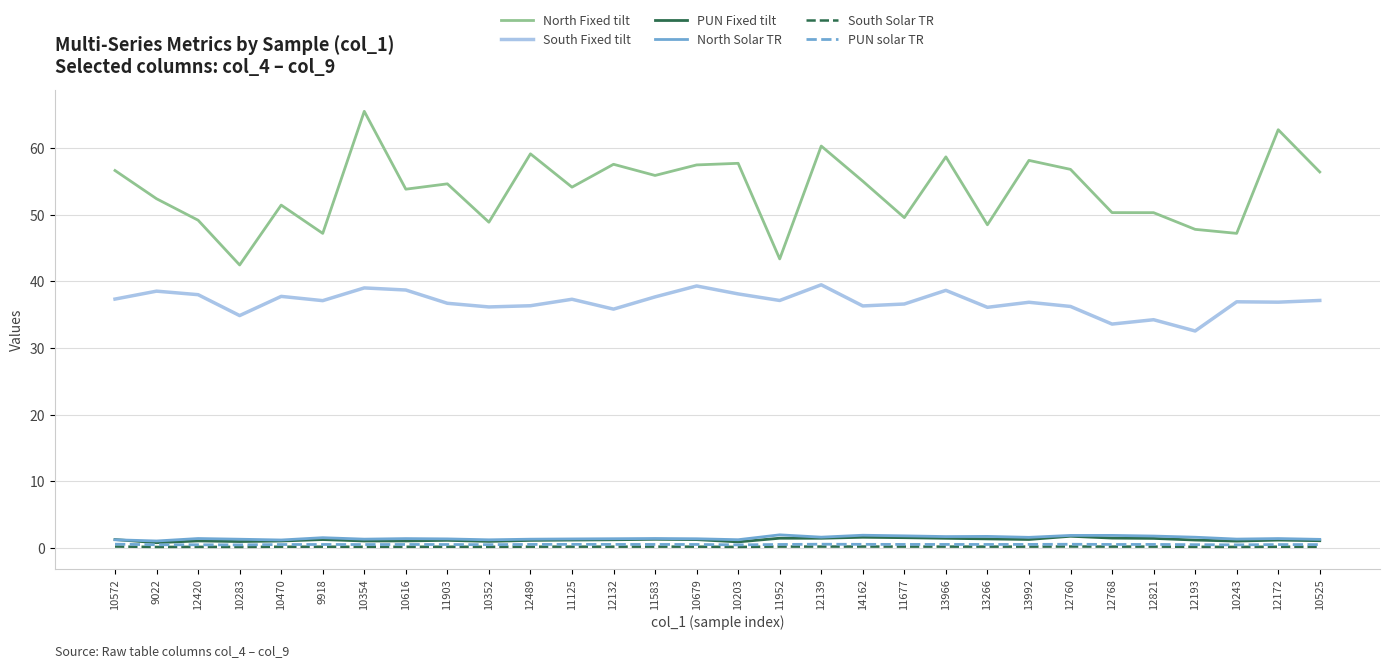

Which series has the largest total across all categories?

North Fixed tilt